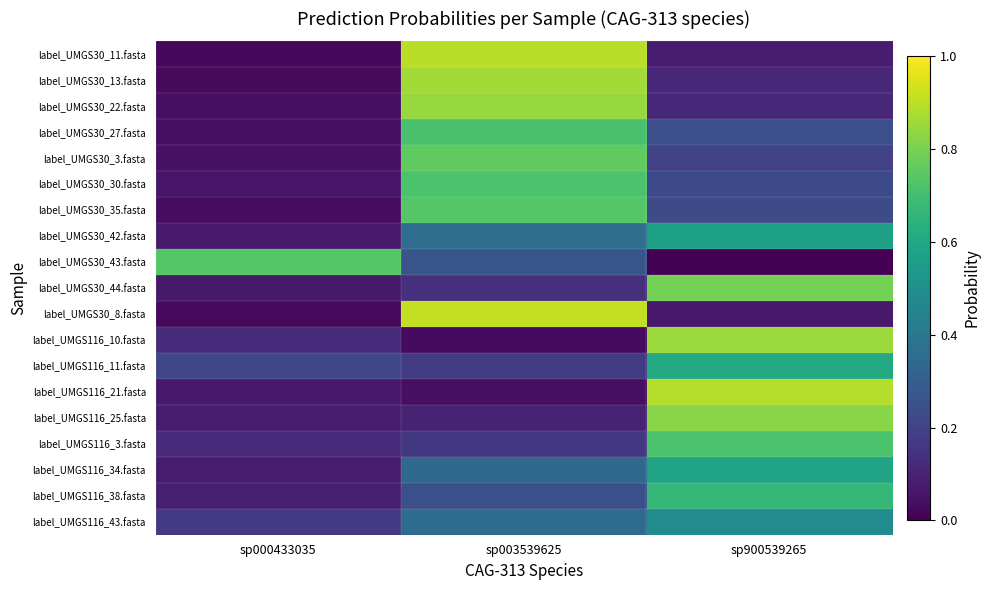

Reading left to right, list all the values displayed in this chart.

label_UMGS30_11.fasta: sp000433035=0.0	sp003539625=0.9	sp900539265=0.1
label_UMGS30_13.fasta: sp000433035=0.0	sp003539625=0.9	sp900539265=0.1
label_UMGS30_22.fasta: sp000433035=0.0	sp003539625=0.8	sp900539265=0.1
label_UMGS30_27.fasta: sp000433035=0.0	sp003539625=0.7	sp900539265=0.2
label_UMGS30_3.fasta: sp000433035=0.0	sp003539625=0.8	sp900539265=0.2
label_UMGS30_30.fasta: sp000433035=0.1	sp003539625=0.7	sp900539265=0.2
label_UMGS30_35.fasta: sp000433035=0.0	sp003539625=0.7	sp900539265=0.2
label_UMGS30_42.fasta: sp000433035=0.1	sp003539625=0.4	sp900539265=0.6
label_UMGS30_43.fasta: sp000433035=0.7	sp003539625=0.3	sp900539265=0.0
label_UMGS30_44.fasta: sp000433035=0.1	sp003539625=0.1	sp900539265=0.8
label_UMGS30_8.fasta: sp000433035=0.0	sp003539625=0.9	sp900539265=0.1
label_UMGS116_10.fasta: sp000433035=0.1	sp003539625=0.0	sp900539265=0.8
label_UMGS116_11.fasta: sp000433035=0.2	sp003539625=0.2	sp900539265=0.6
label_UMGS116_21.fasta: sp000433035=0.1	sp003539625=0.0	sp900539265=0.9
label_UMGS116_25.fasta: sp000433035=0.1	sp003539625=0.1	sp900539265=0.8
label_UMGS116_3.fasta: sp000433035=0.1	sp003539625=0.2	sp900539265=0.7
label_UMGS116_34.fasta: sp000433035=0.1	sp003539625=0.3	sp900539265=0.6
label_UMGS116_38.fasta: sp000433035=0.1	sp003539625=0.2	sp900539265=0.7
label_UMGS116_43.fasta: sp000433035=0.2	sp003539625=0.3	sp900539265=0.5